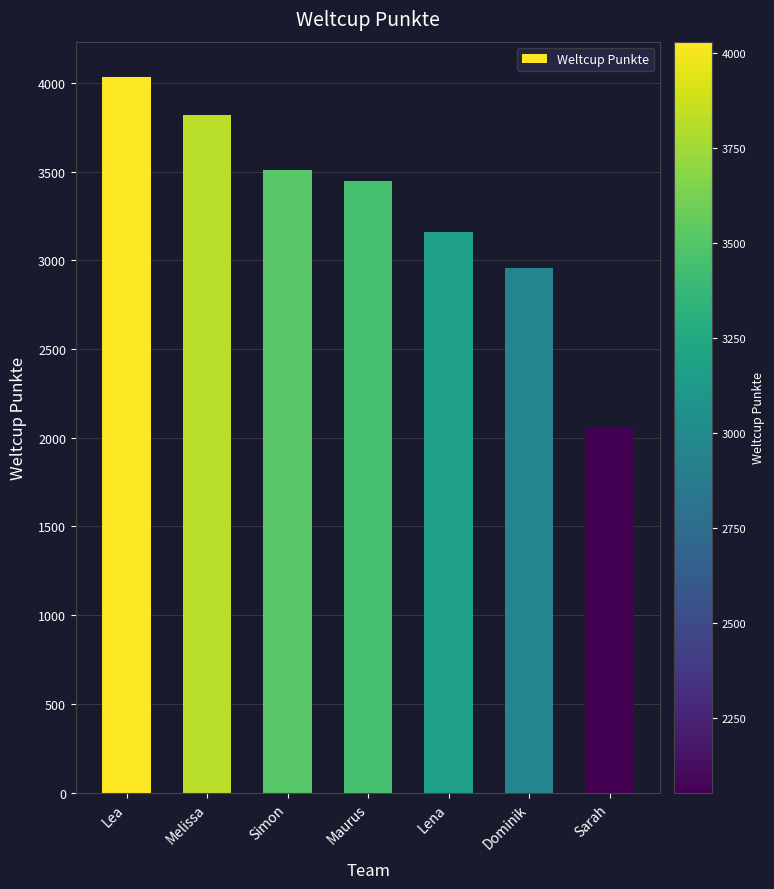

What value does the data have at Simon, to the nearest 100?

3500